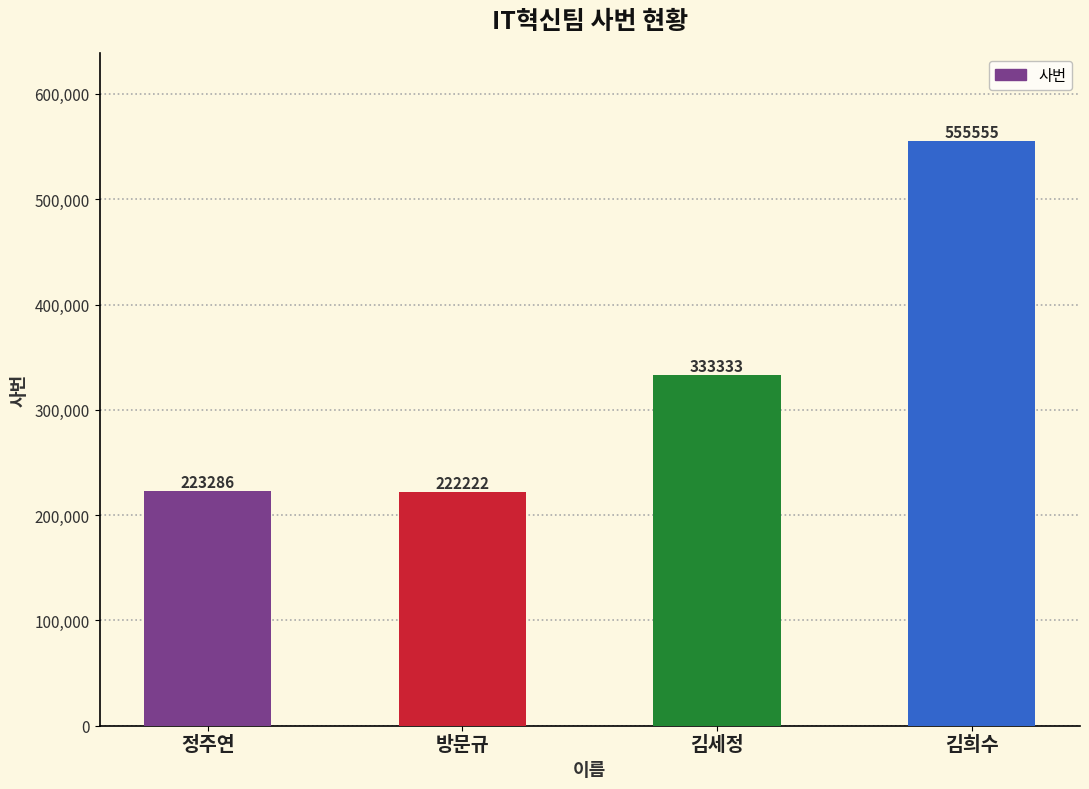

Reading left to right, extract all data points from this chart.

223286	222222	333333	555555